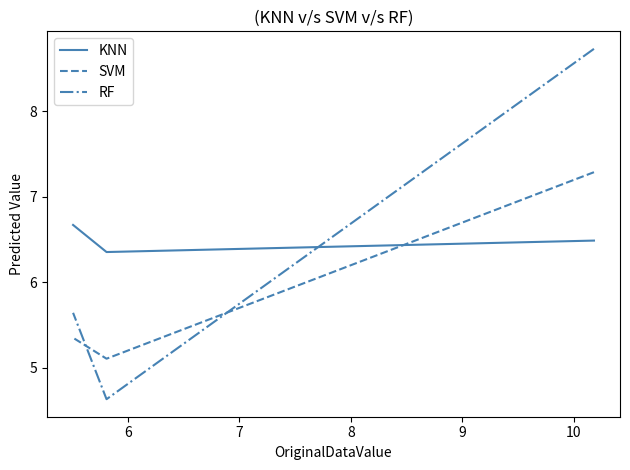

What are all the series names shown in the legend?

KNN, SVM, RF